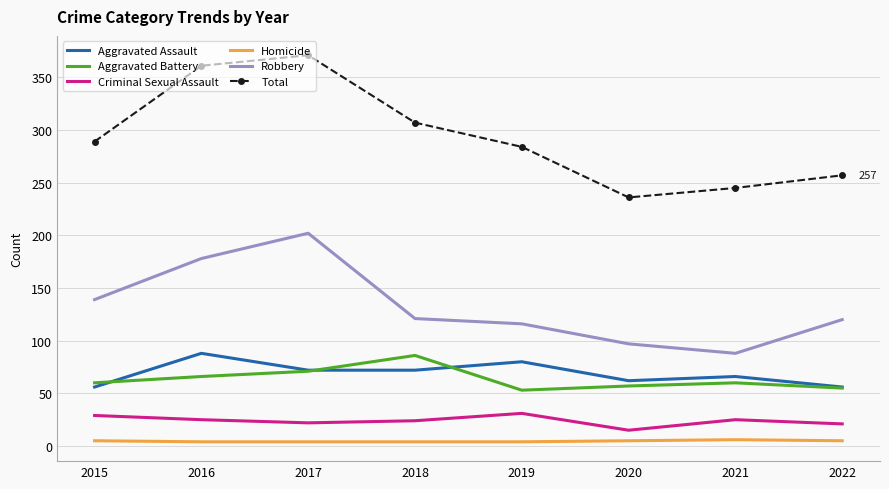

What is the average value of the Criminal Sexual Assault series?

24